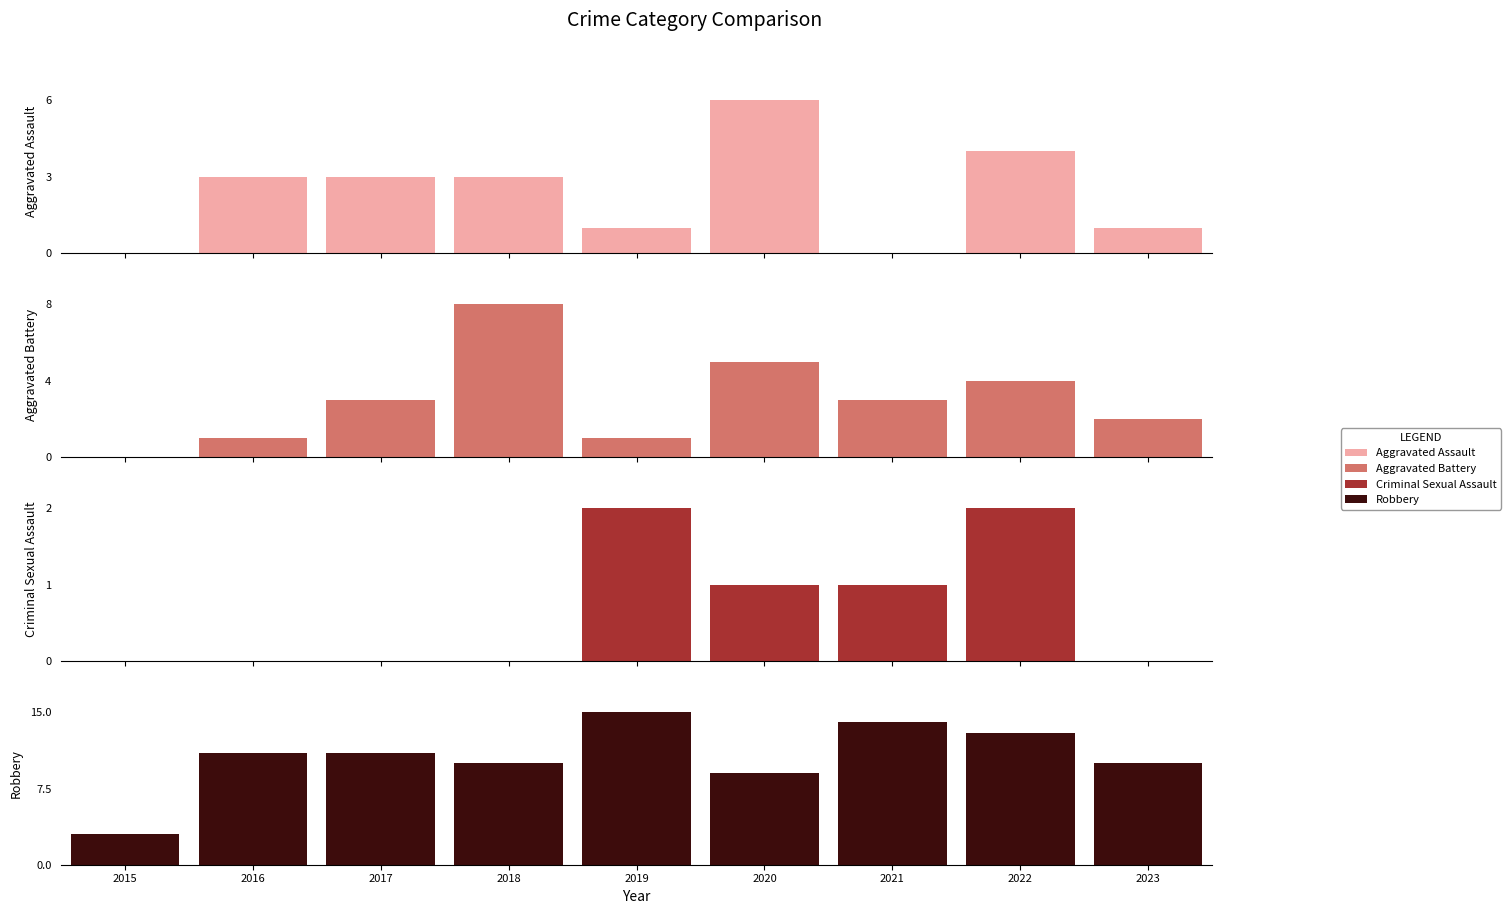

Reading right to left, transcribe all the data shown in this chart.

Aggravated Assault: 2023=1	2022=4	2021=0	2020=6	2019=1	2018=3	2017=3	2016=3	2015=0
Aggravated Battery: 2023=2	2022=4	2021=3	2020=5	2019=1	2018=8	2017=3	2016=1	2015=0
Criminal Sexual Assault: 2023=0	2022=2	2021=1	2020=1	2019=2	2018=0	2017=0	2016=0	2015=0
Robbery: 2023=10	2022=13	2021=14	2020=9	2019=15	2018=10	2017=11	2016=11	2015=3